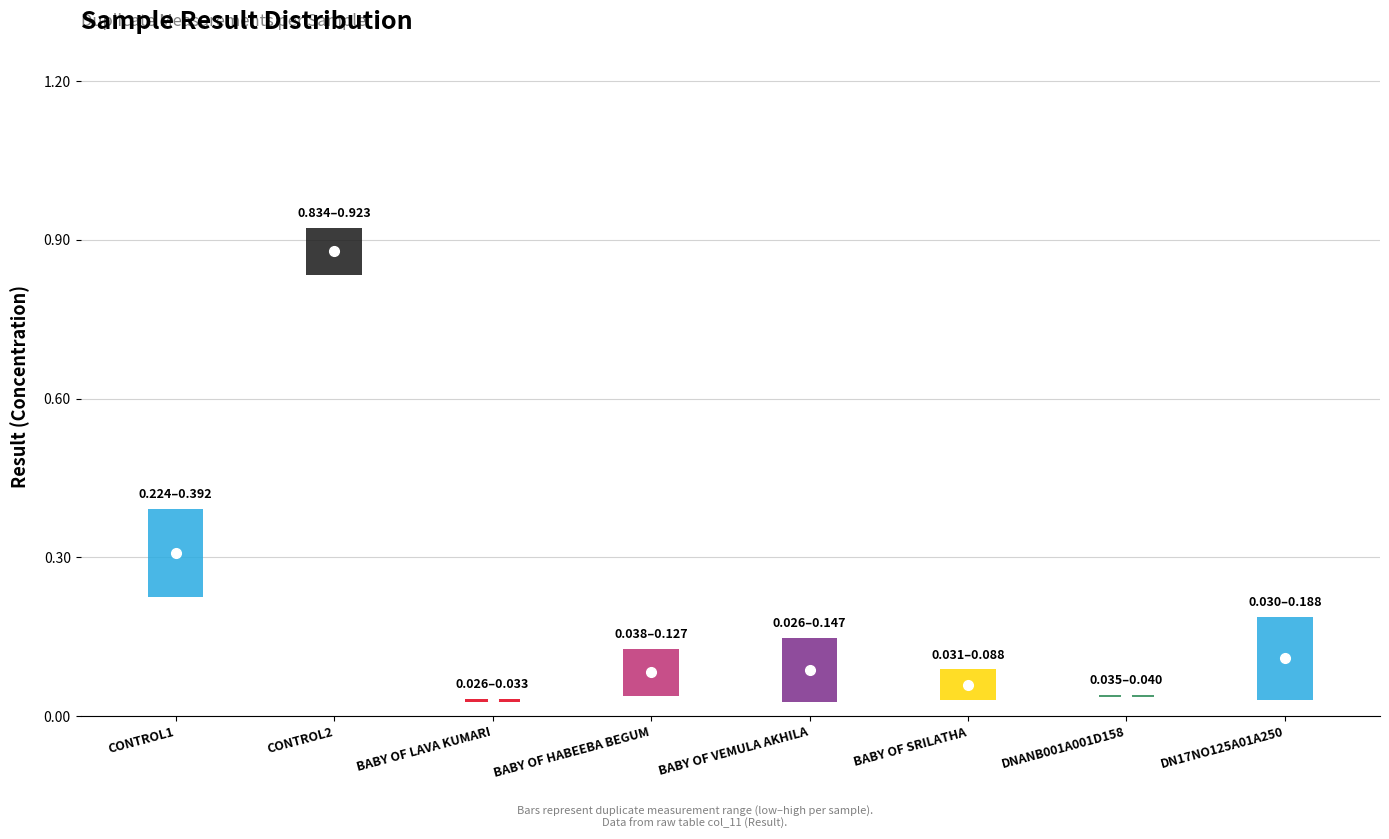

How many interior local peaks does the Result series have?

2